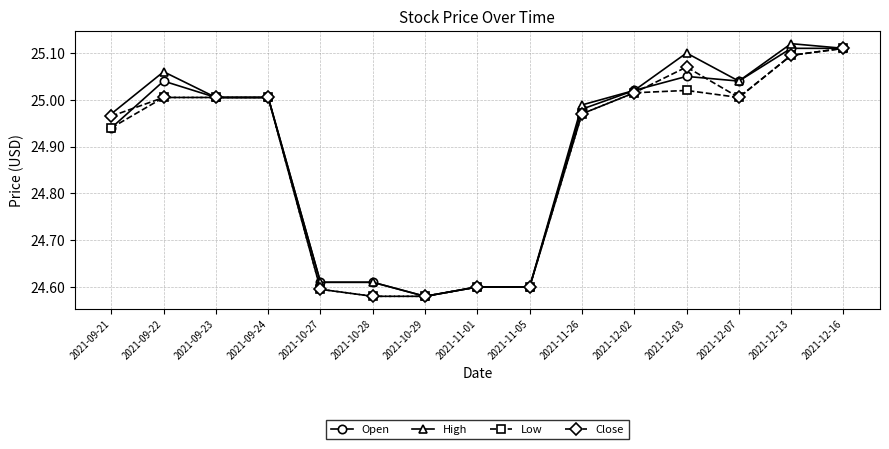

Which series changed the most between 2021-10-27 and 2021-12-13?

High